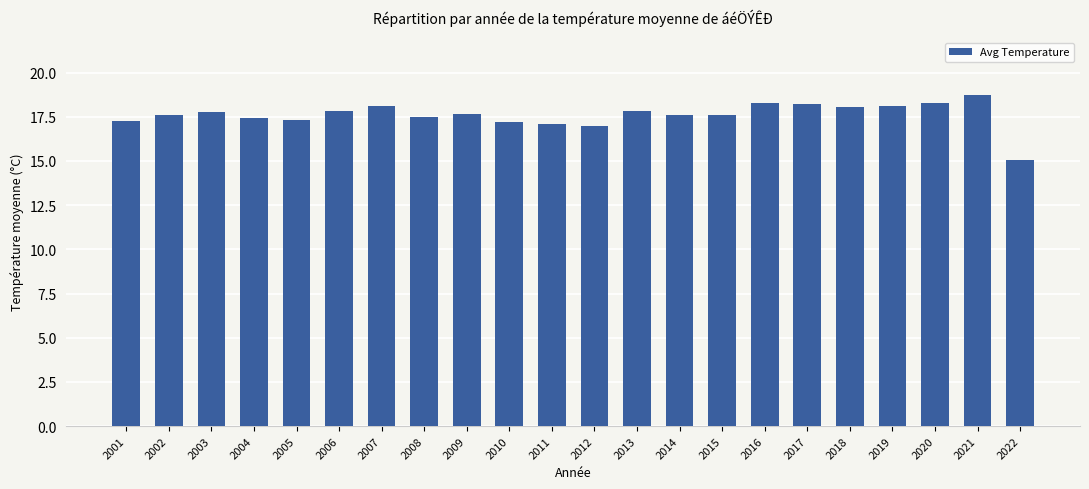

How many data points does each series have?

22